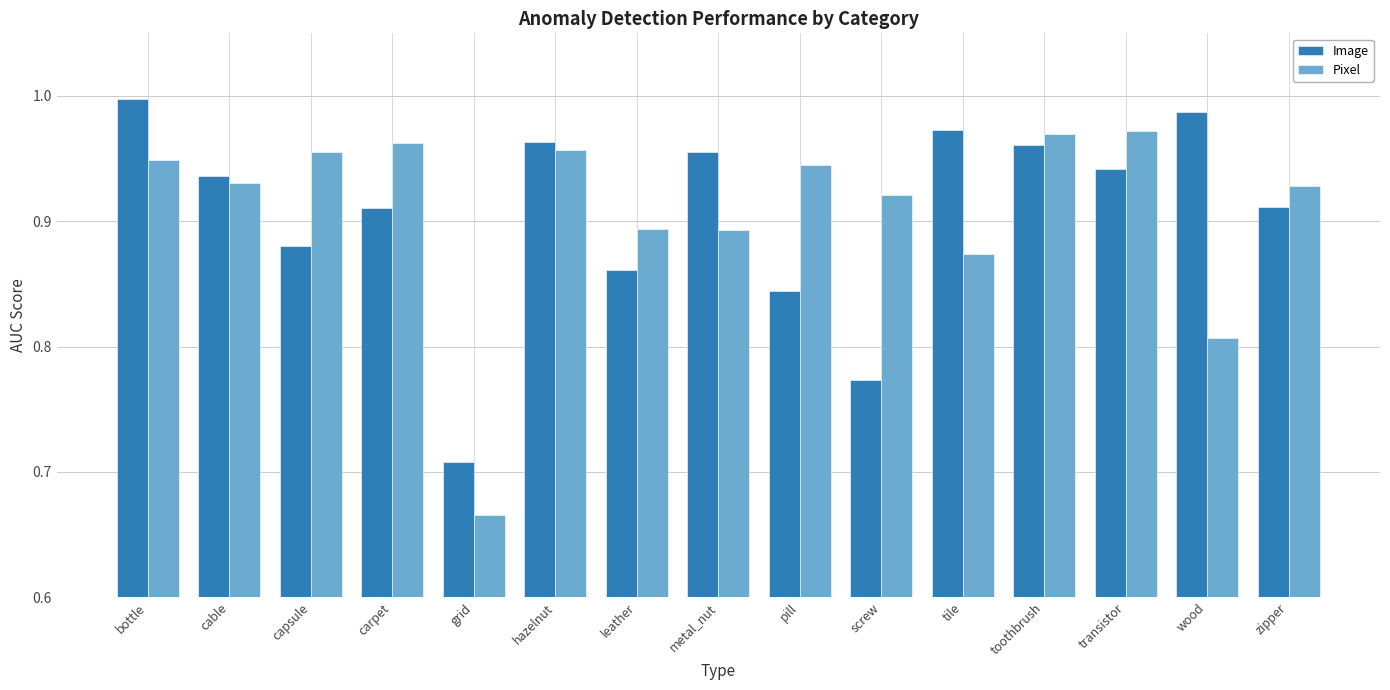

Which category has the lowest value across all series?

grid